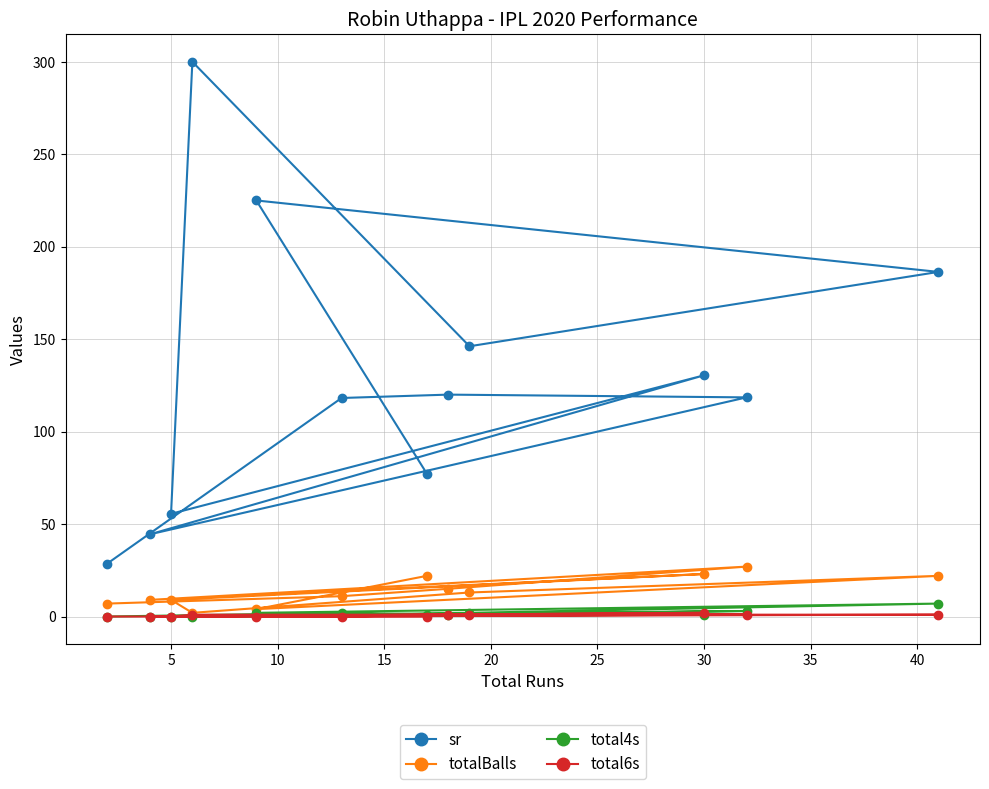

What is the maximum value shown in the chart?

300.0